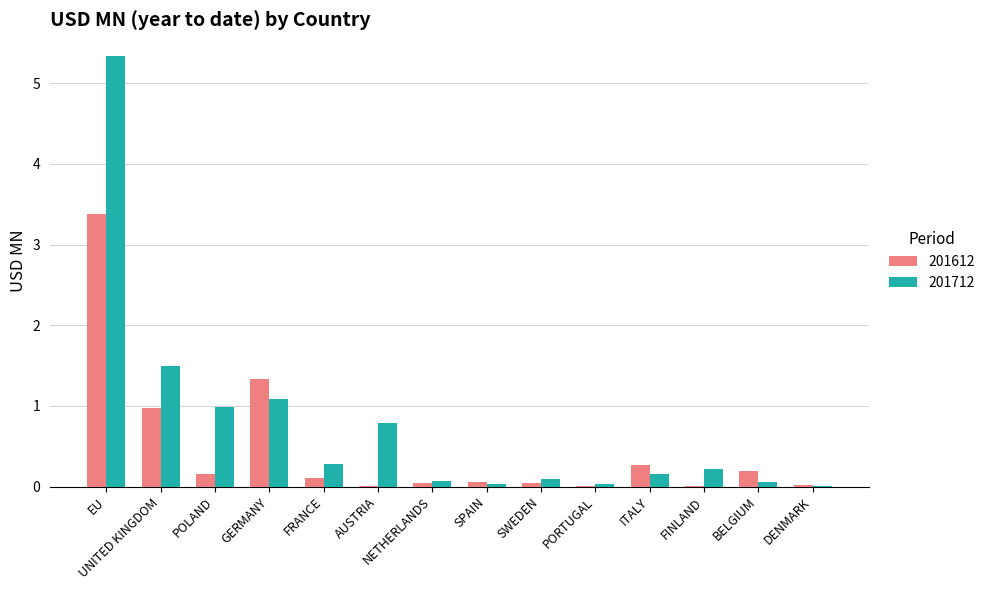

What is the highest value of the 201612 series?

3.4